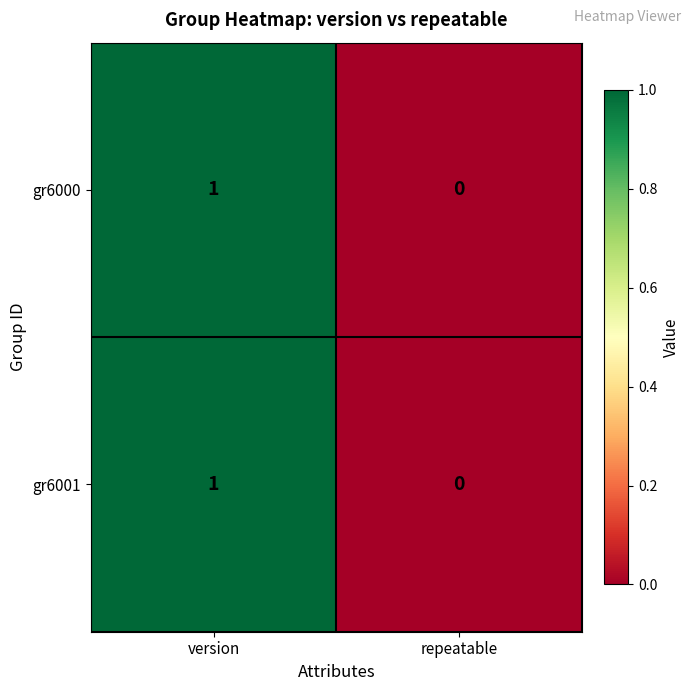

Count the number of data series in this chart.

2